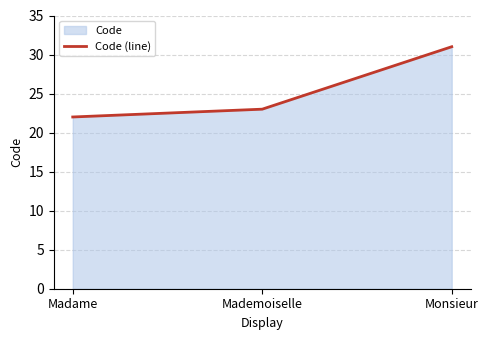

Rank the categories by value from lowest to highest.

Madame, Mademoiselle, Monsieur